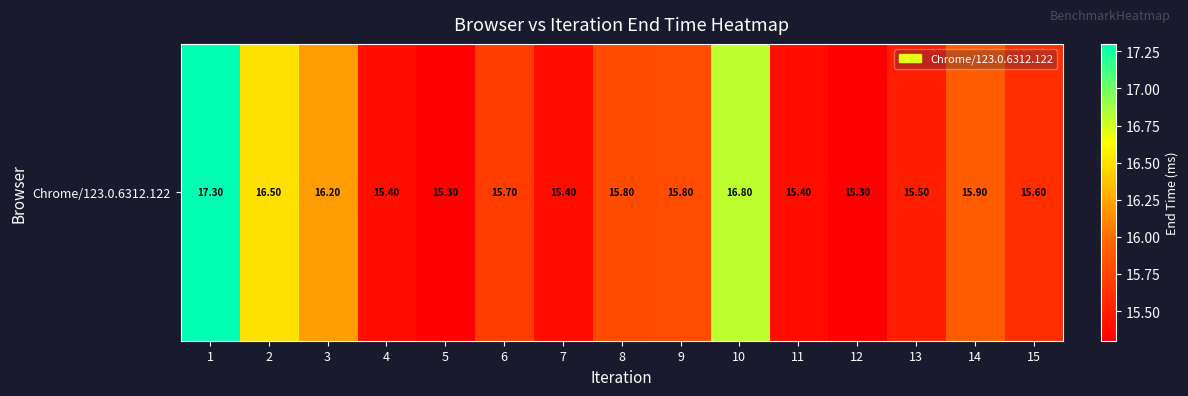

At which label is the value closest to 16?

14